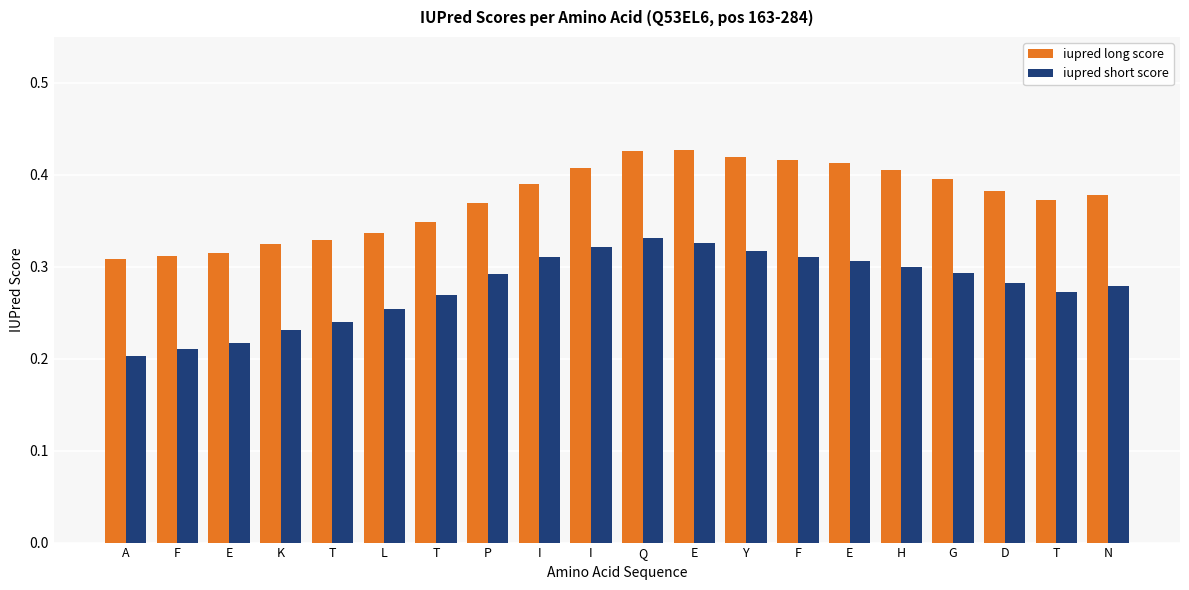

What value does the iupred long score series have at E?

0.3